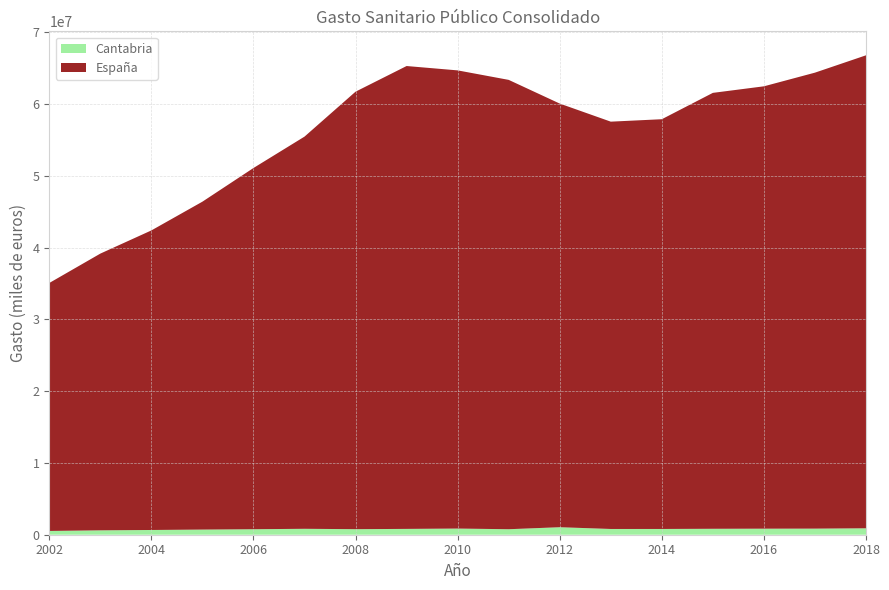

Reading left to right, extract all data points from this chart.

Cantabria: 2002=526274.6	2003=611281.5	2004=660907.7	2005=718121.6	2006=766157.3	2007=825217.9	2008=773222.8	2009=812241.9	2010=858446.0	2011=767086.7	2012=1046217.5	2013=801167.5	2014=802019.1	2015=827206.9	2016=842273.1	2017=849853.2	2018=896214.9
España: 2002=34552341.9	2003=38561129.5	2004=41742699.1	2005=45692842.0	2006=50335730.3	2007=54649813.1	2008=60964895.1	2009=64500916.2	2010=63847723.0	2011=62615652.5	2012=59034475.0	2013=56759673.5	2014=57098621.6	2015=60745345.4	2016=61643229.0	2017=63539901.5	2018=65910550.9